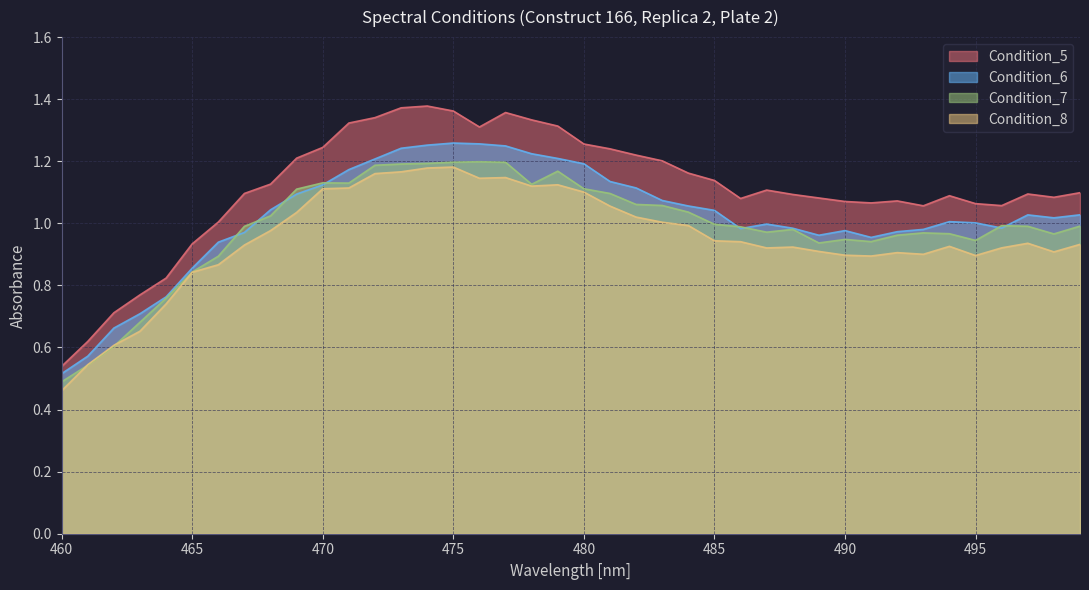

Which series ends up on top after the final intersection of Condition_6 and Condition_7?

Condition_6